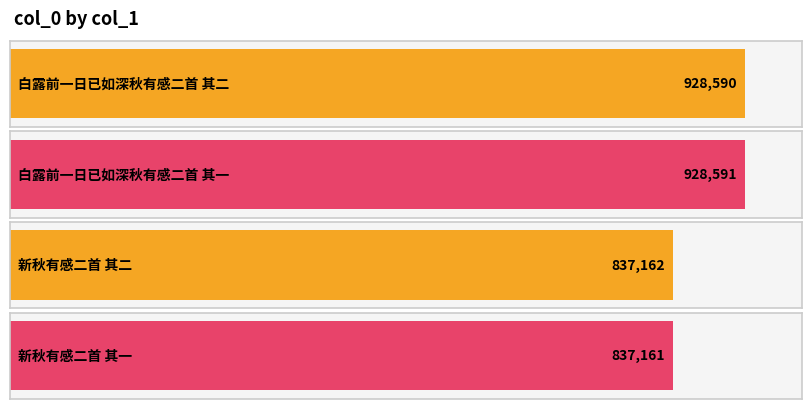

What is the difference between the maximum and minimum values?

91430